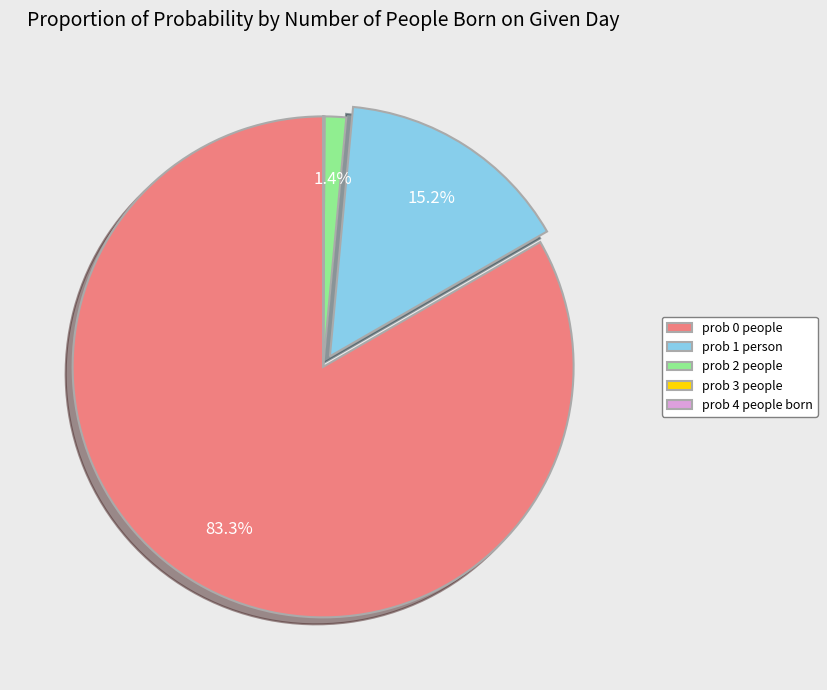

Is prob 0 people the majority of the pie?

Yes